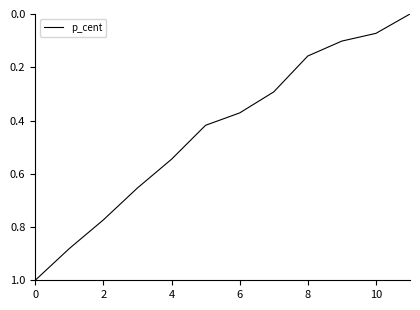

What is the difference between the maximum and minimum values?

1.0